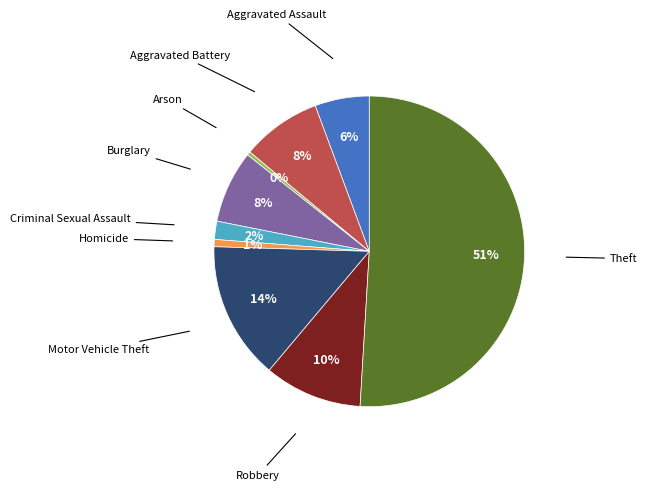

Does Arson represent more than half of the total?

No